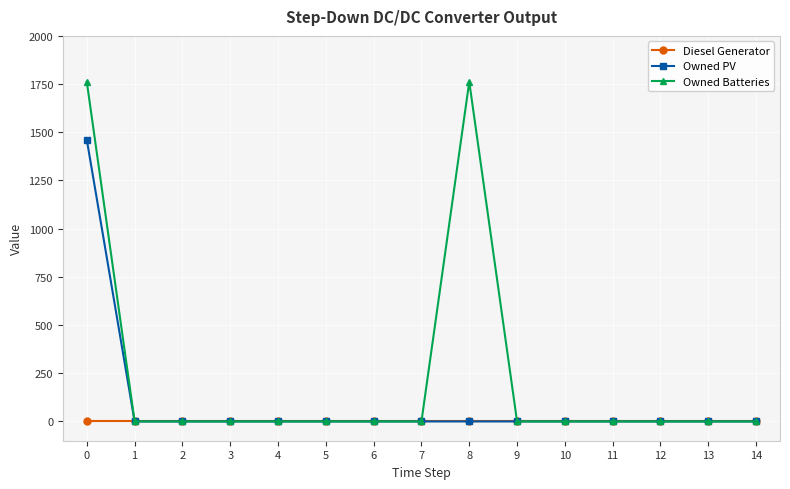

Which series changed the most between 5 and 8?

Owned Batteries